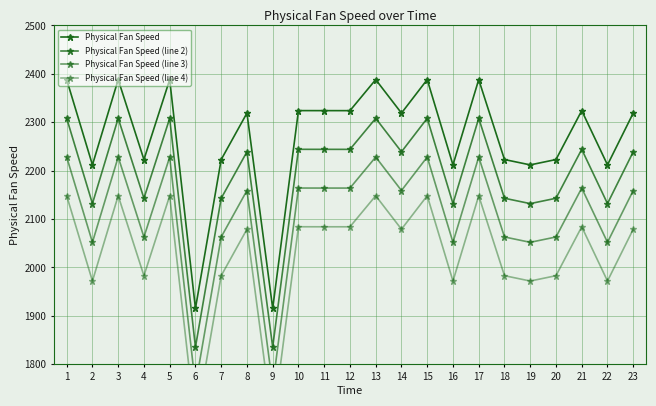

True or false: Physical Fan Speed (line 2) and Physical Fan Speed intersect in this chart.

False